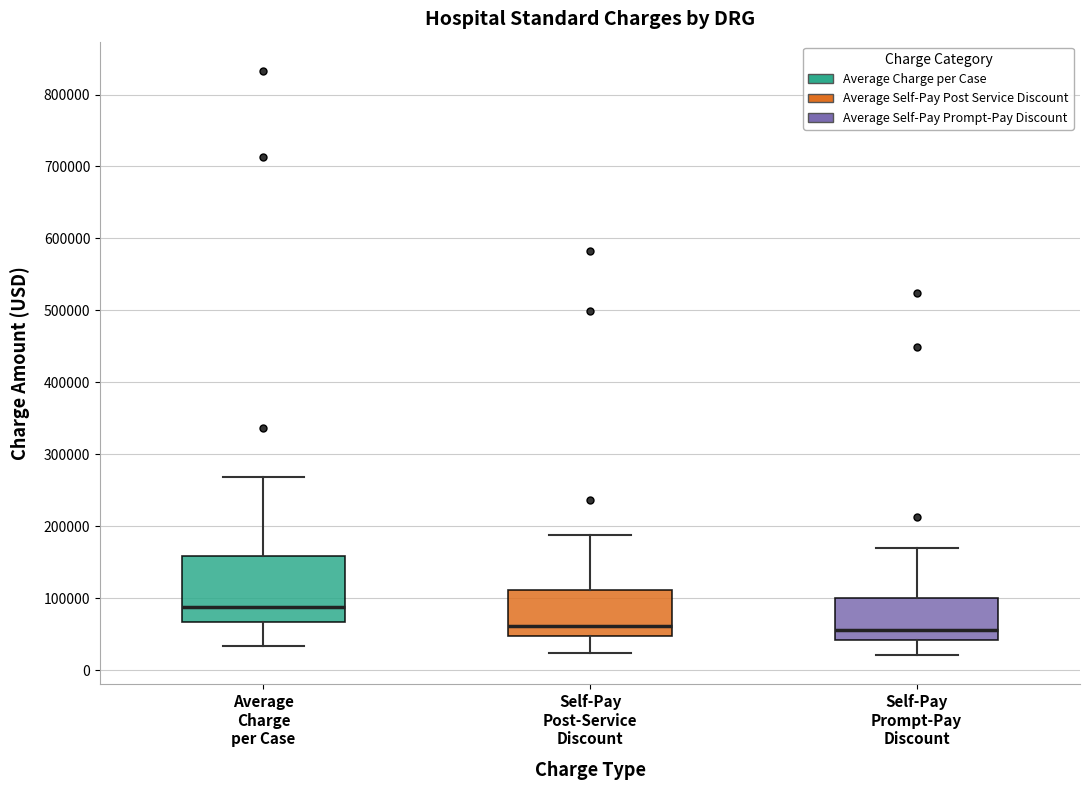

Which box has the highest median line?

Average Charge per Case